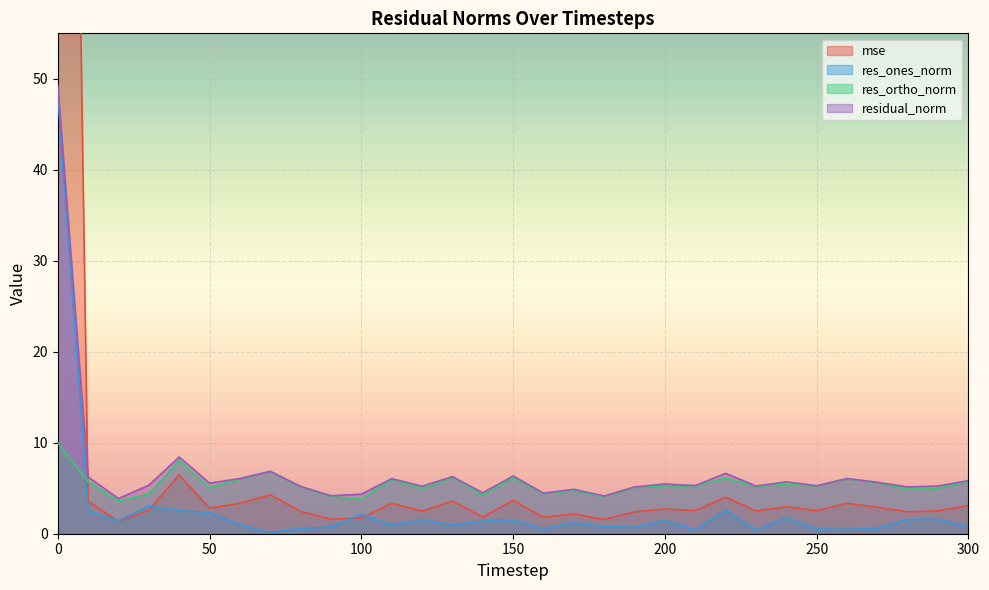

Is it true that res_ones_norm equals 1.4 at 200?

True